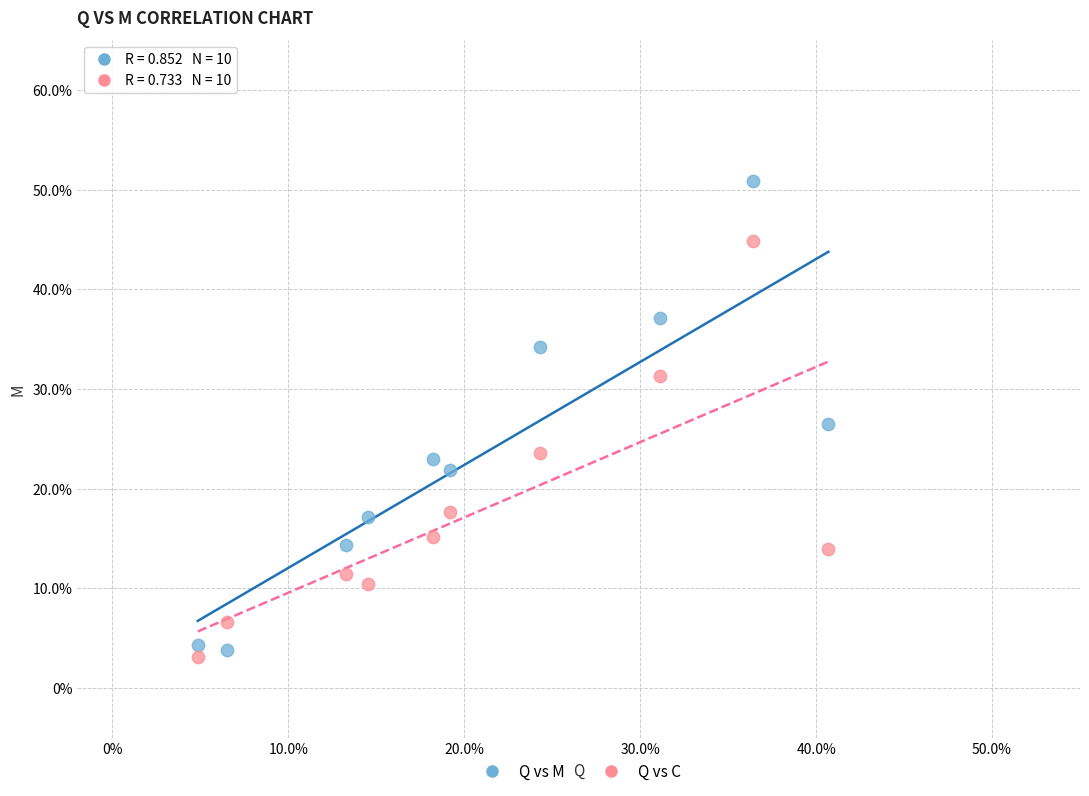

Which series contains the lowest Y value?

Q vs C